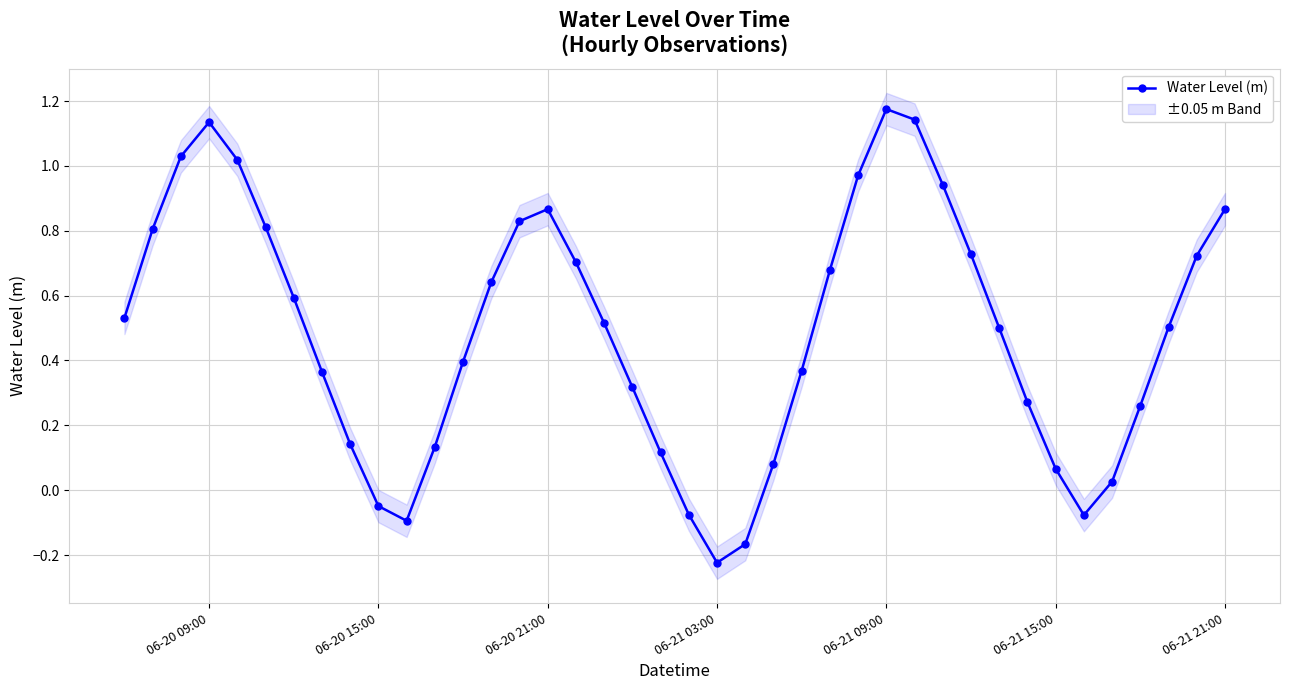

The Water Level (m) series shows 1.5 at 06-20 21:00. True or false?

False